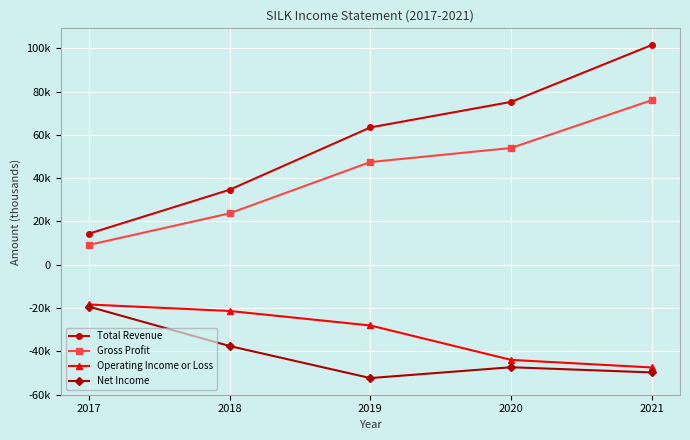

The Total Revenue series shows 75200 at 2020. True or false?

True